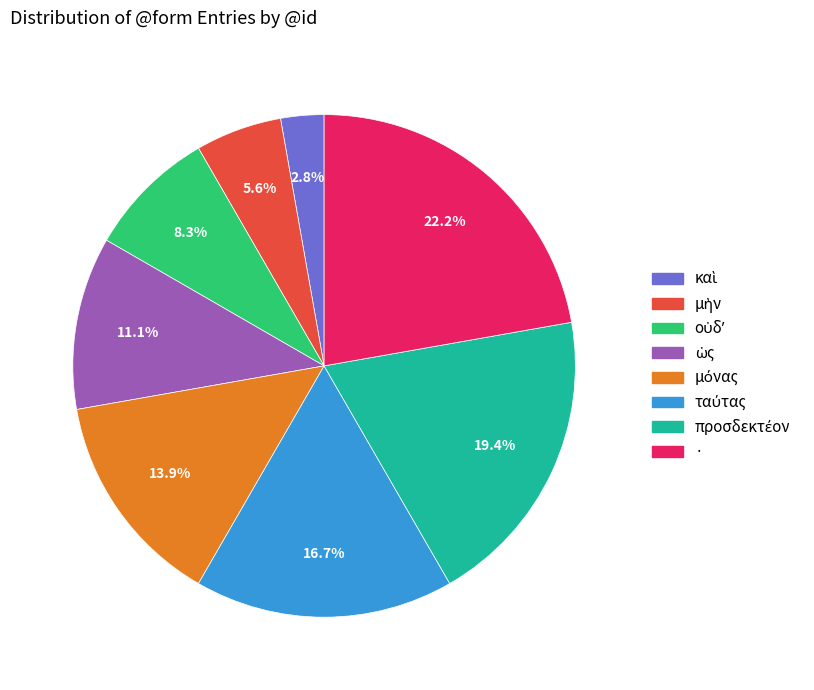

Which slice is the largest?

·